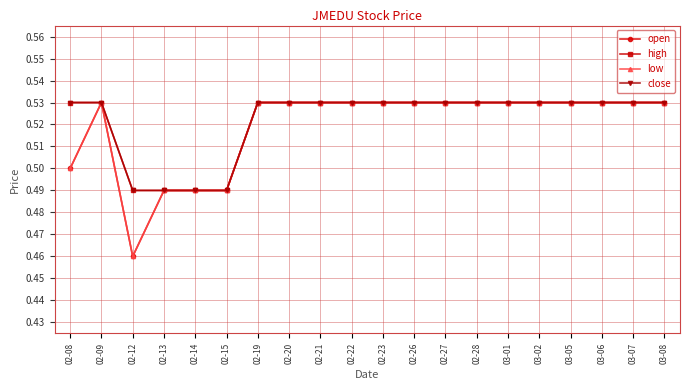

Where is the first local maximum for open?

02-09